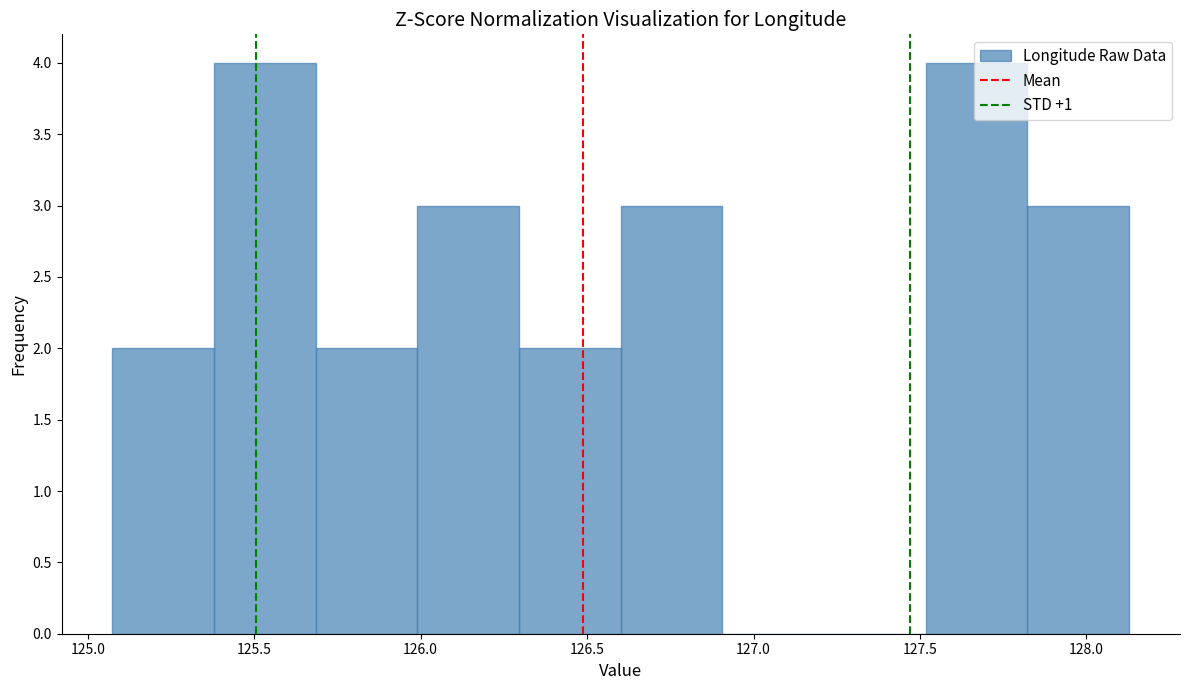

How tall is the bar that spans 125.70 to 126.00 on the x-axis? Neither the bar edges nor the heights are printed on the chart, so give them approximately, as read against the axes.

2